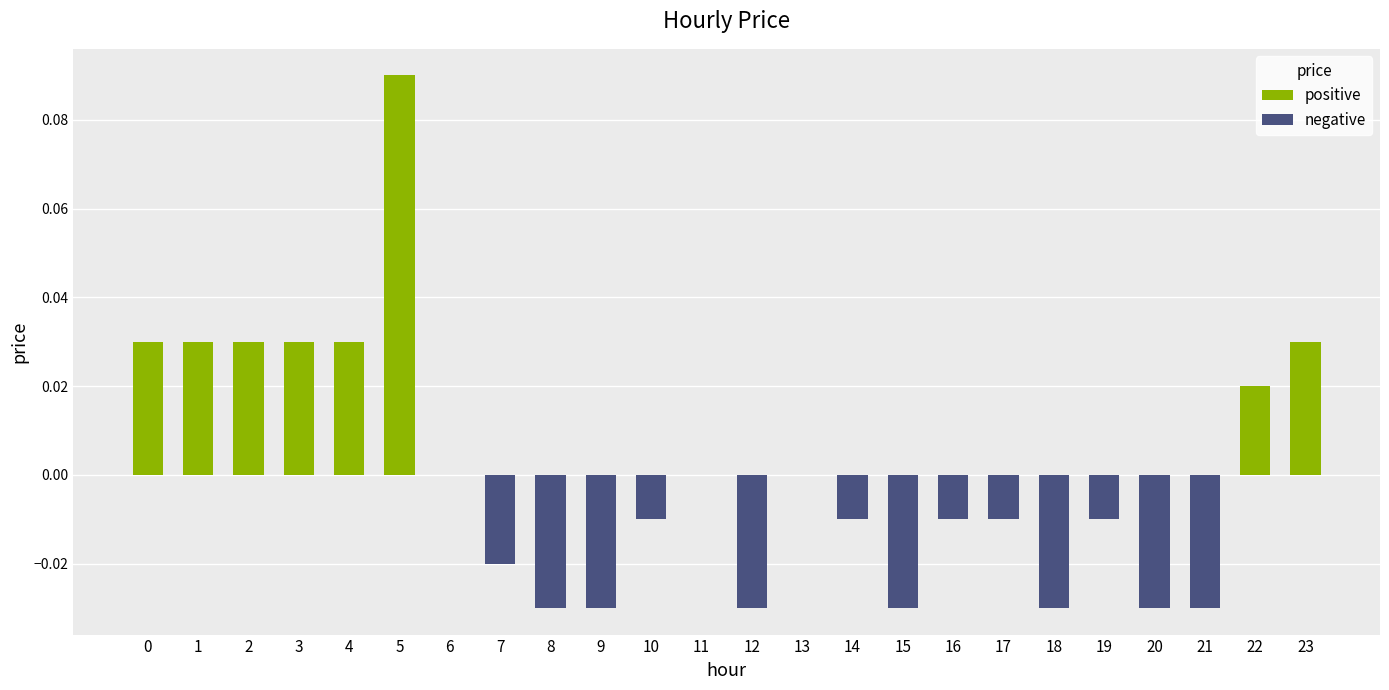

Which category has the highest value across all series?

5